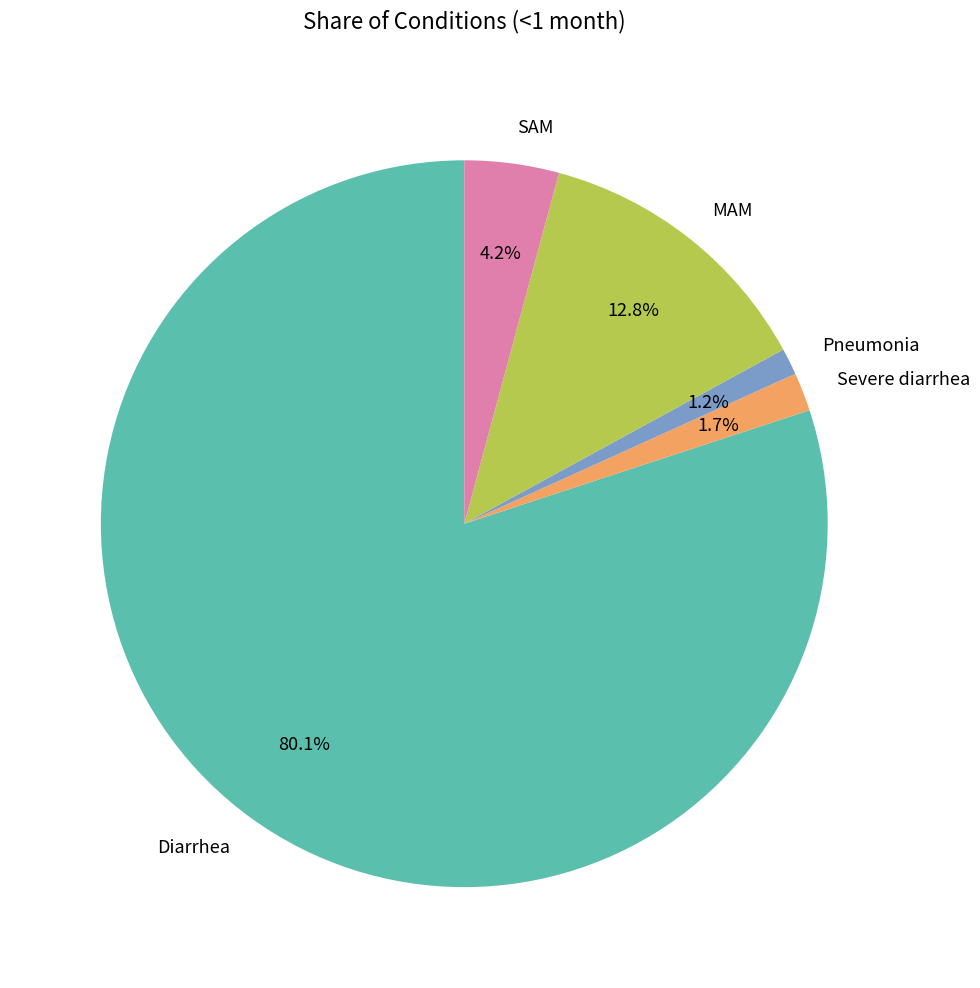

To the nearest percent, what is the average slice percentage?

20%